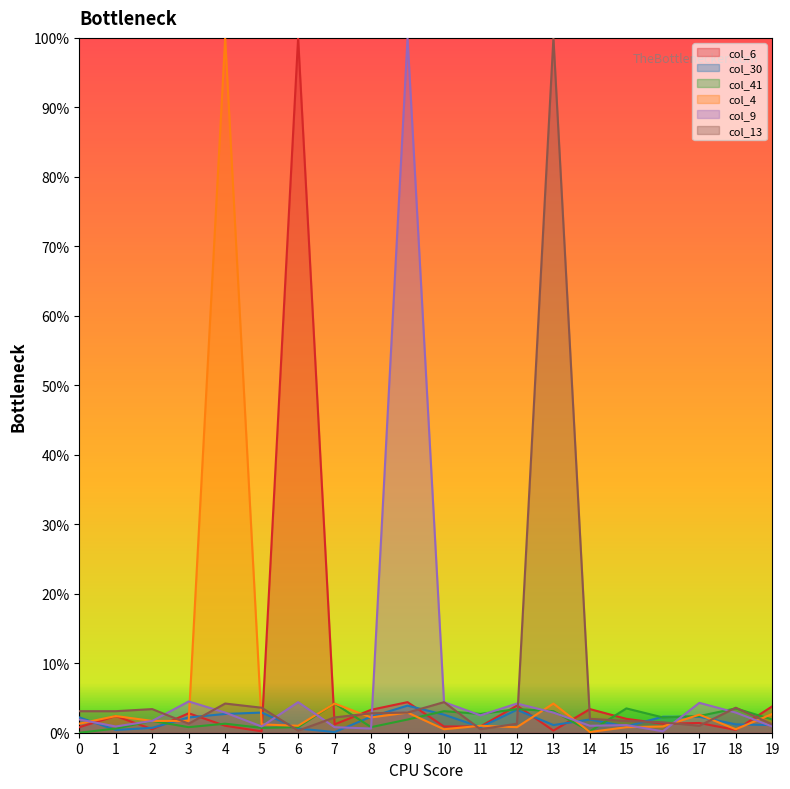

In col_41, how many points are lower than both neighbors (excluding endpoints)?

6